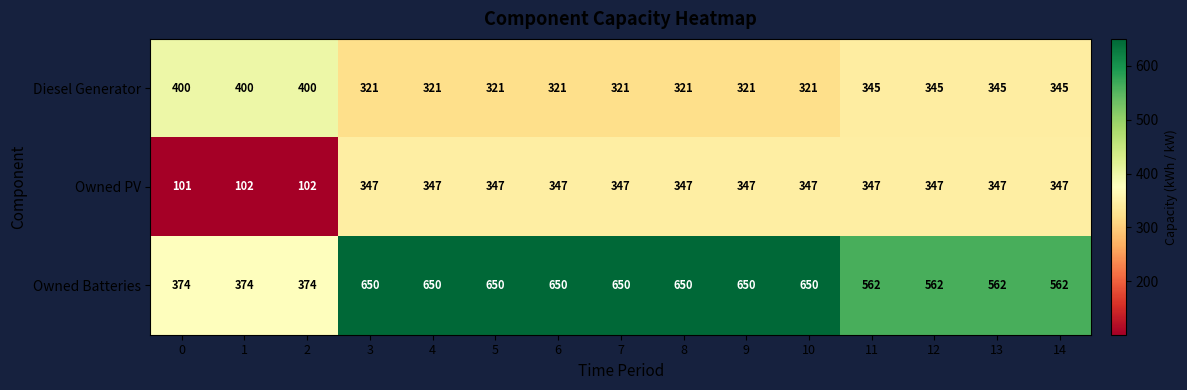

At how many categories does at least one series exceed 379?

15